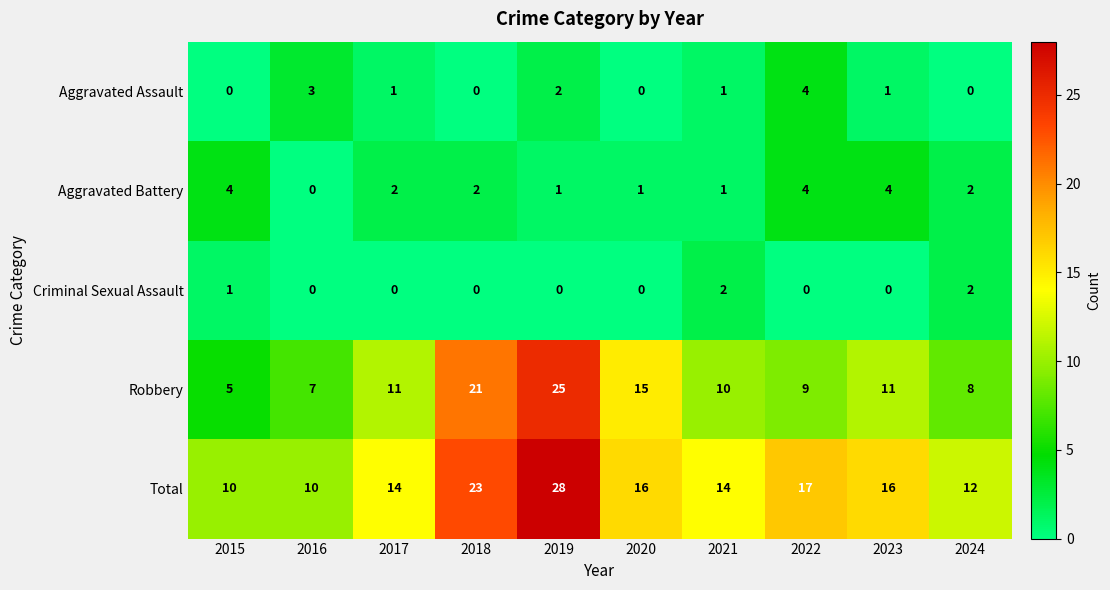

The value of Criminal Sexual Assault at 2023 is 0. True or false?

True